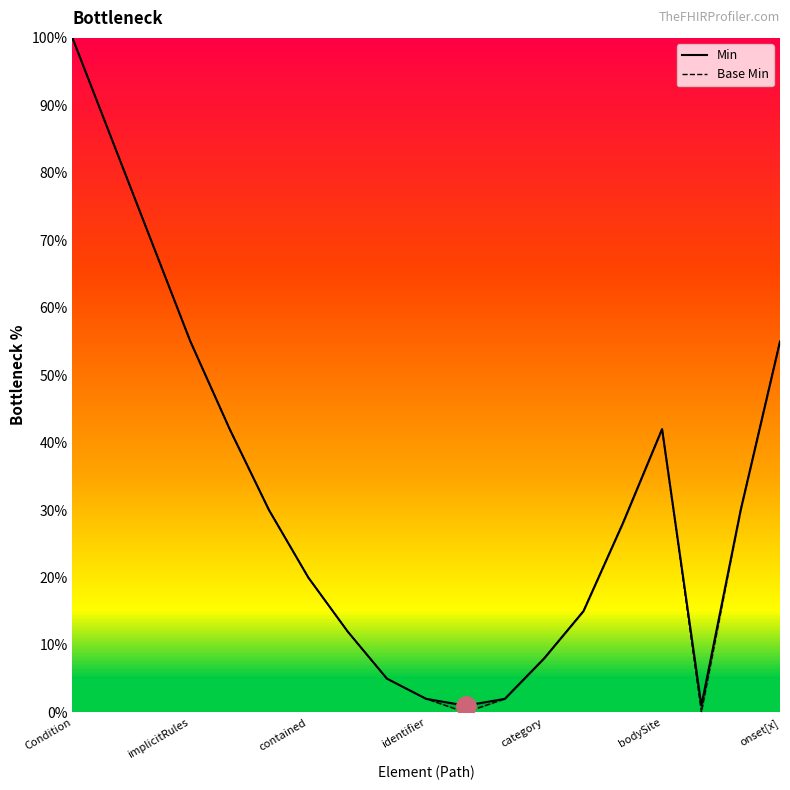

Rank the series at bodySite from lowest to highest value.

Min, Base Min